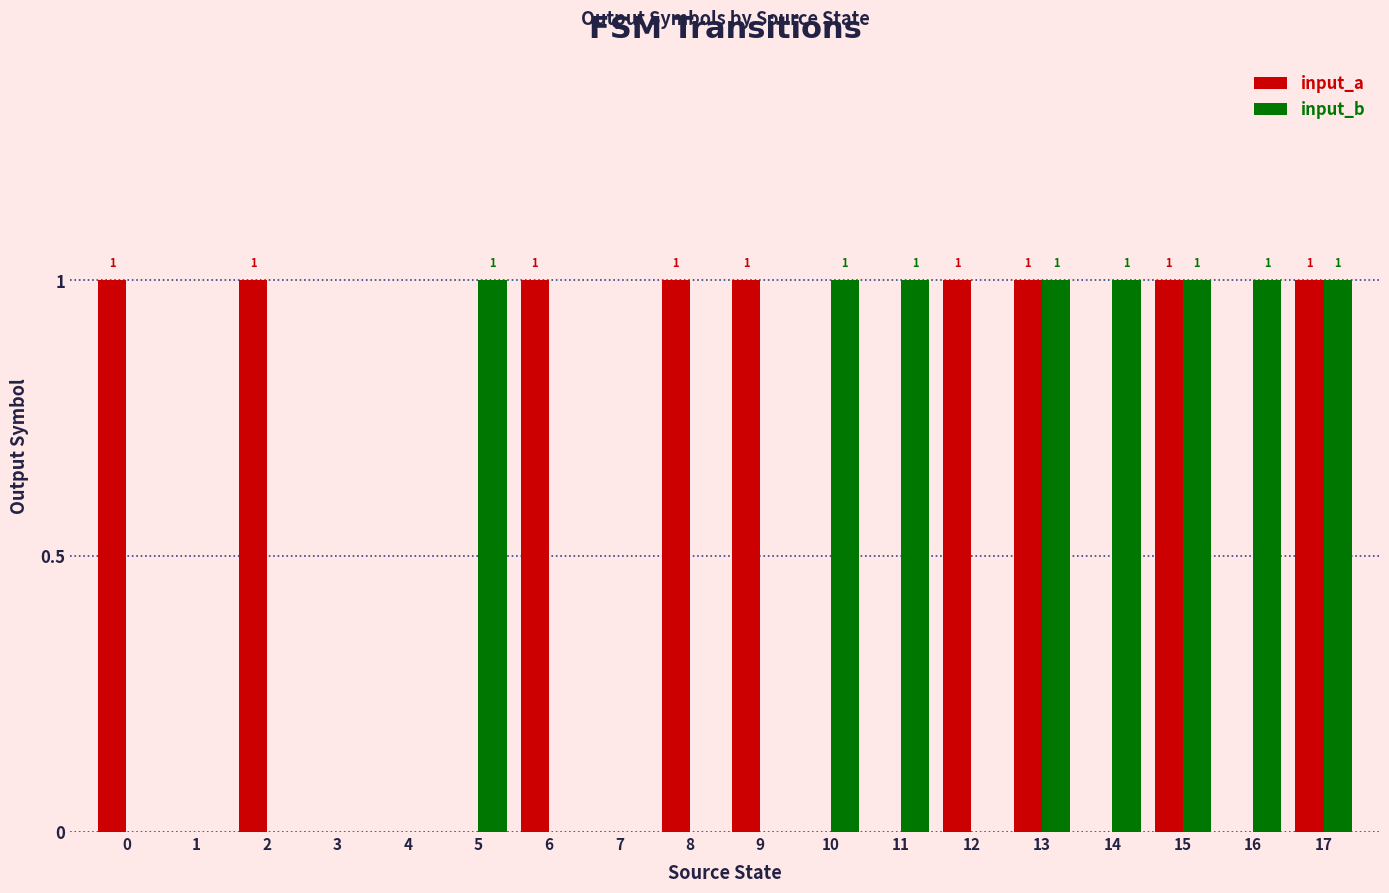

True or false: input_a has a value of 0 at 15.

False